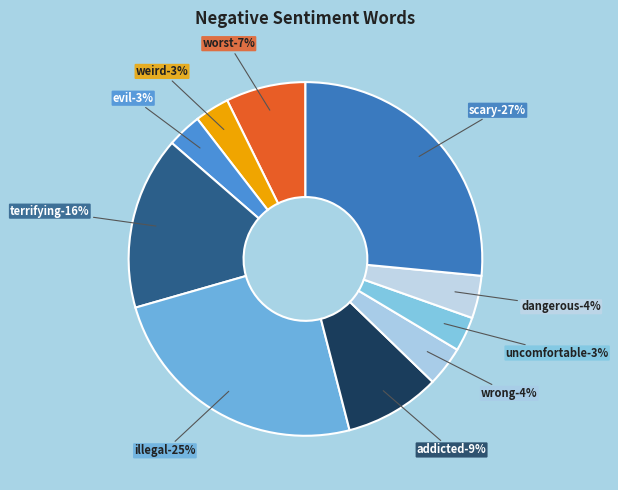

The wrong slice represents 4% of the pie. True or false?

True